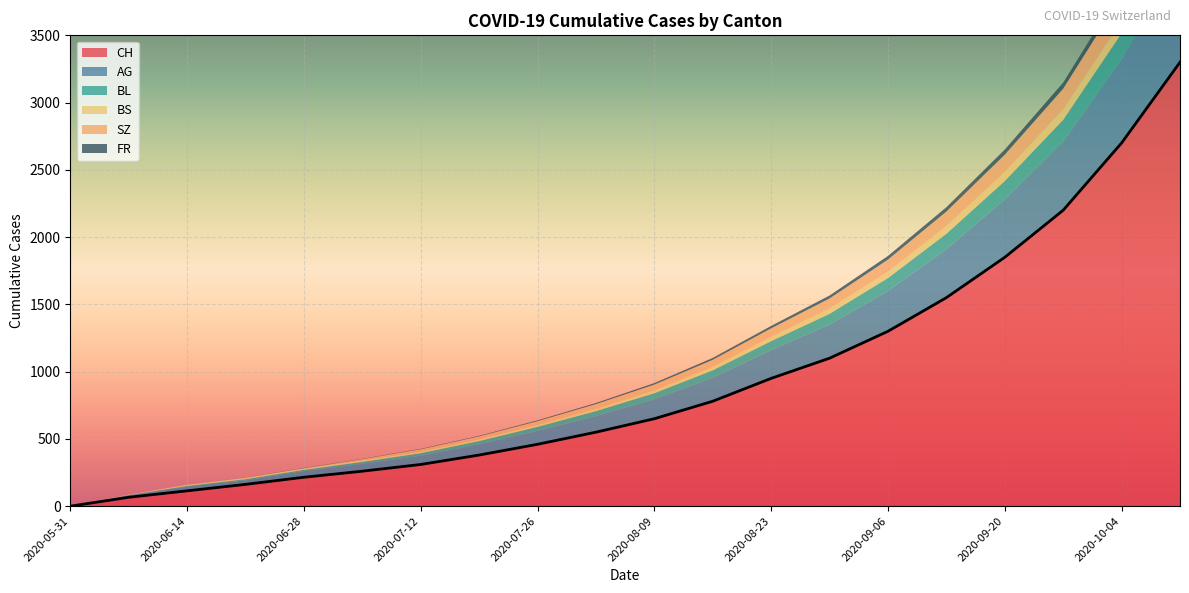

What is the label of the 15th point from the left?

2020-09-06